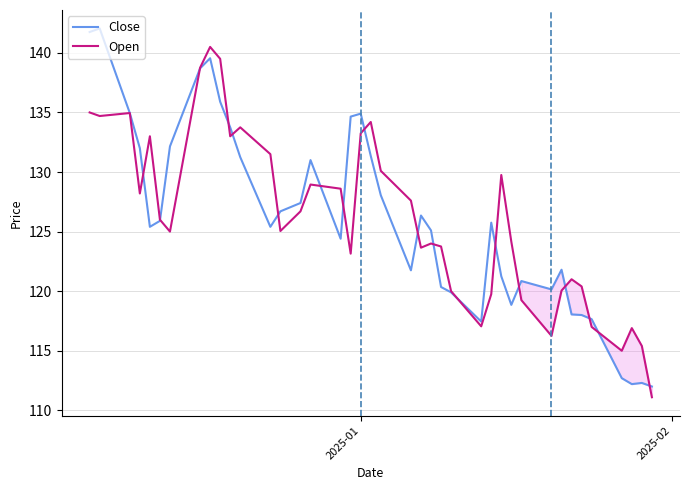

What is the maximum value shown in the chart?

142.1